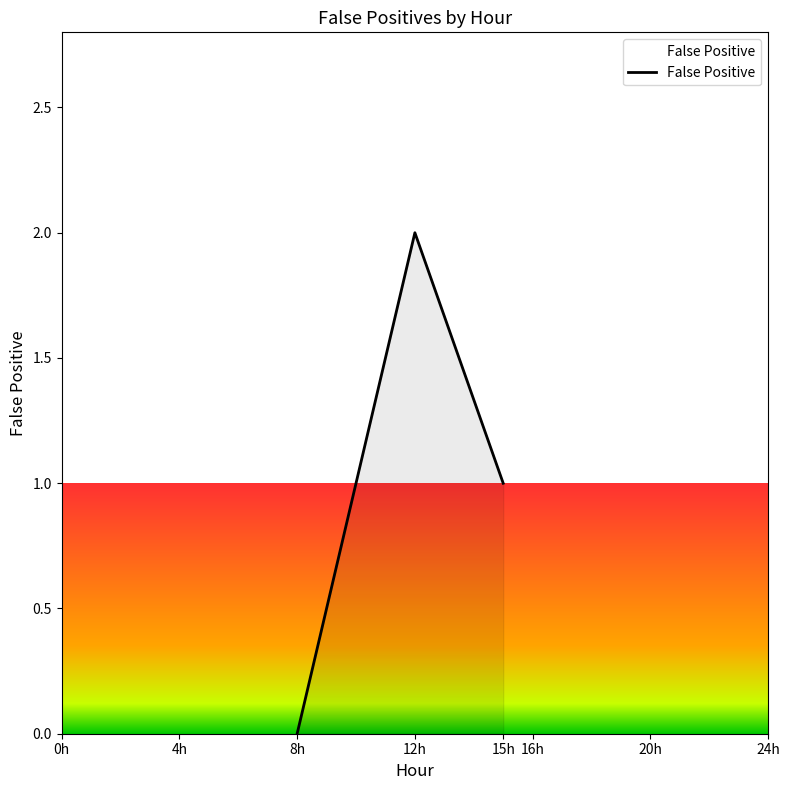

Where does the data first go above 1?

12h